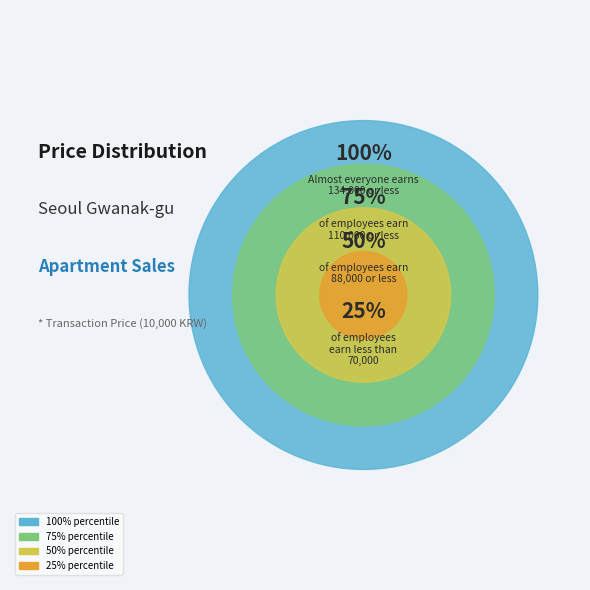

To the nearest percent, what percentage of the pie is 75%?

30%